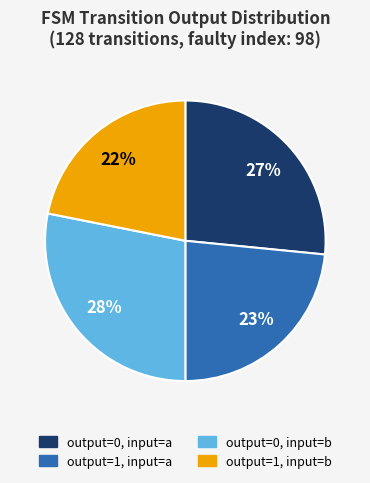

Does any single category account for the majority?

No